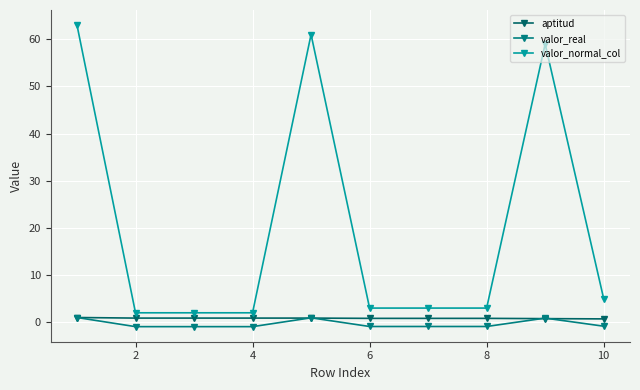

How many interior local peaks does the valor_normal_col series have?

2